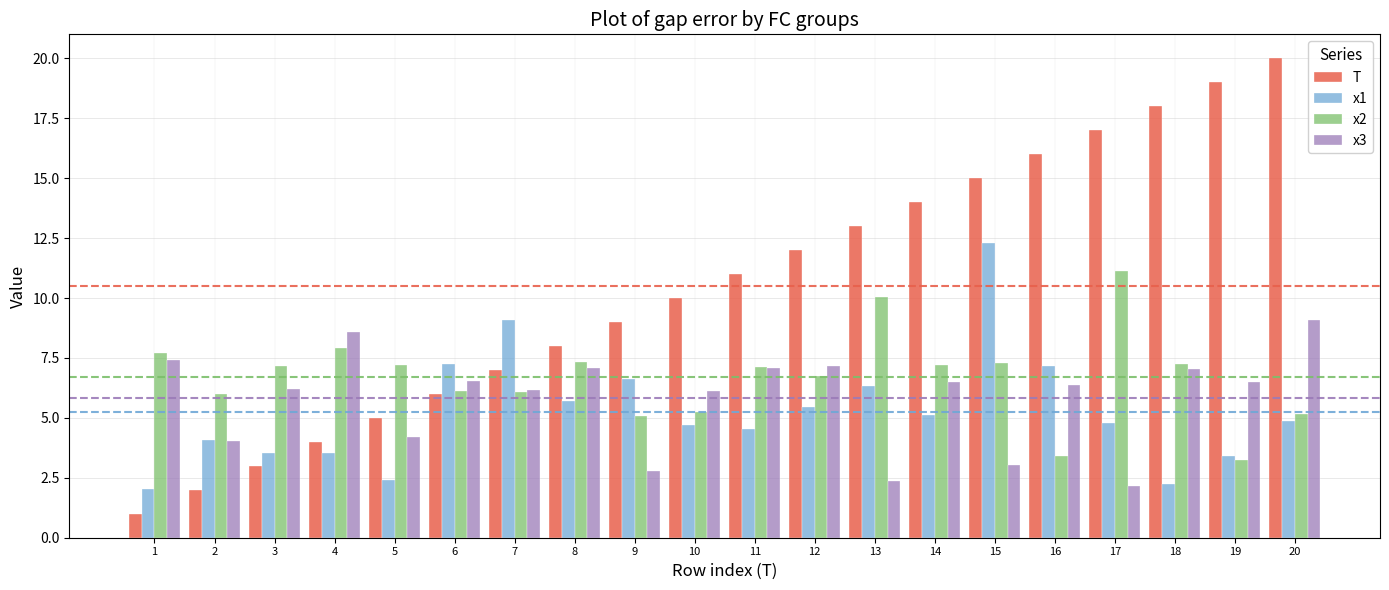

Which series has the largest total across all categories?

T